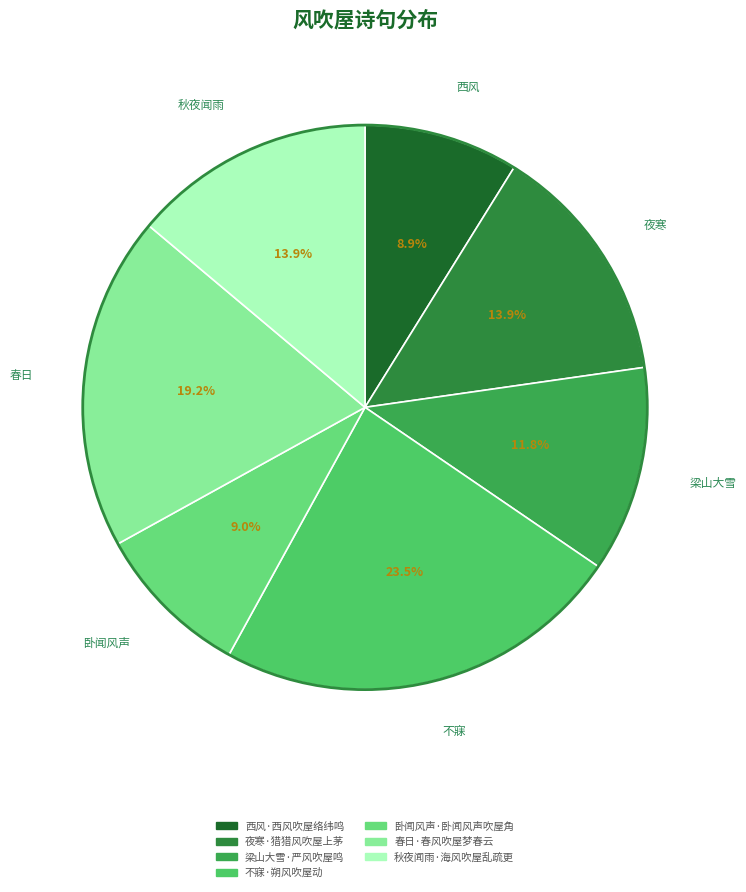

To the nearest percent, what percentage of the pie is 不寐·朔风吹屋动?

23%